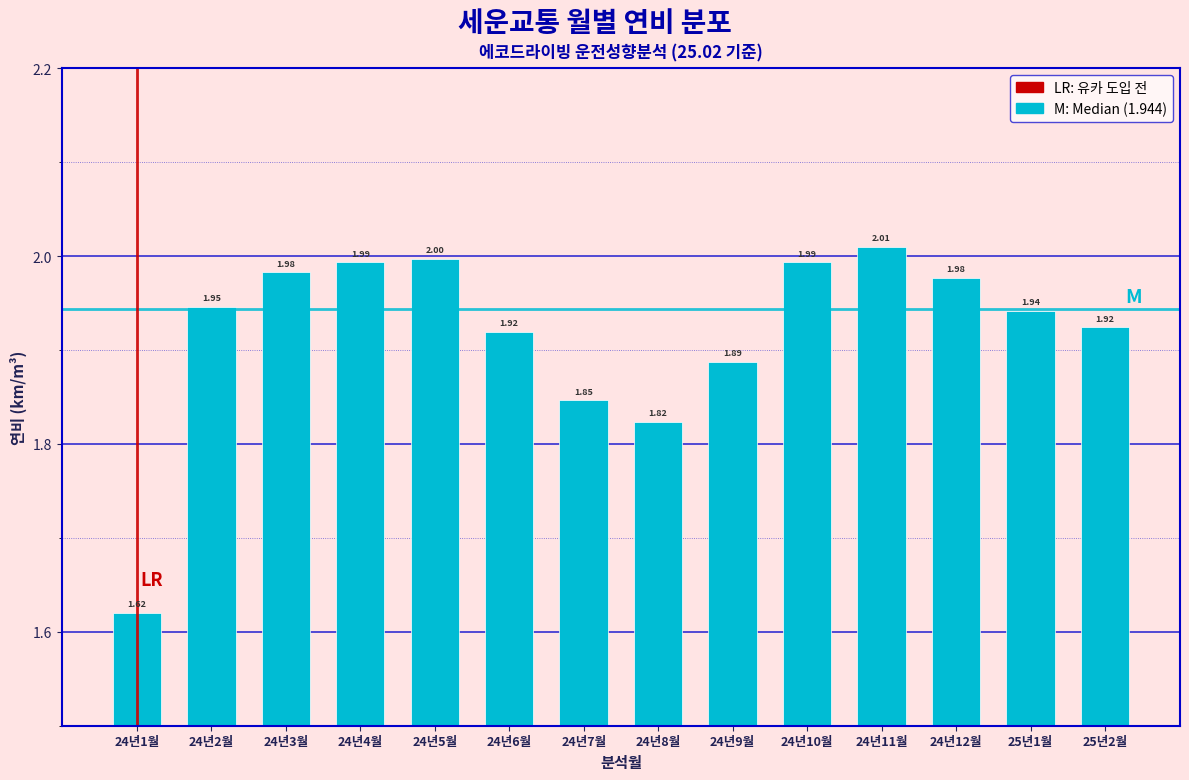

What is the sum of the values at 24년8월 and 24년7월?

3.7